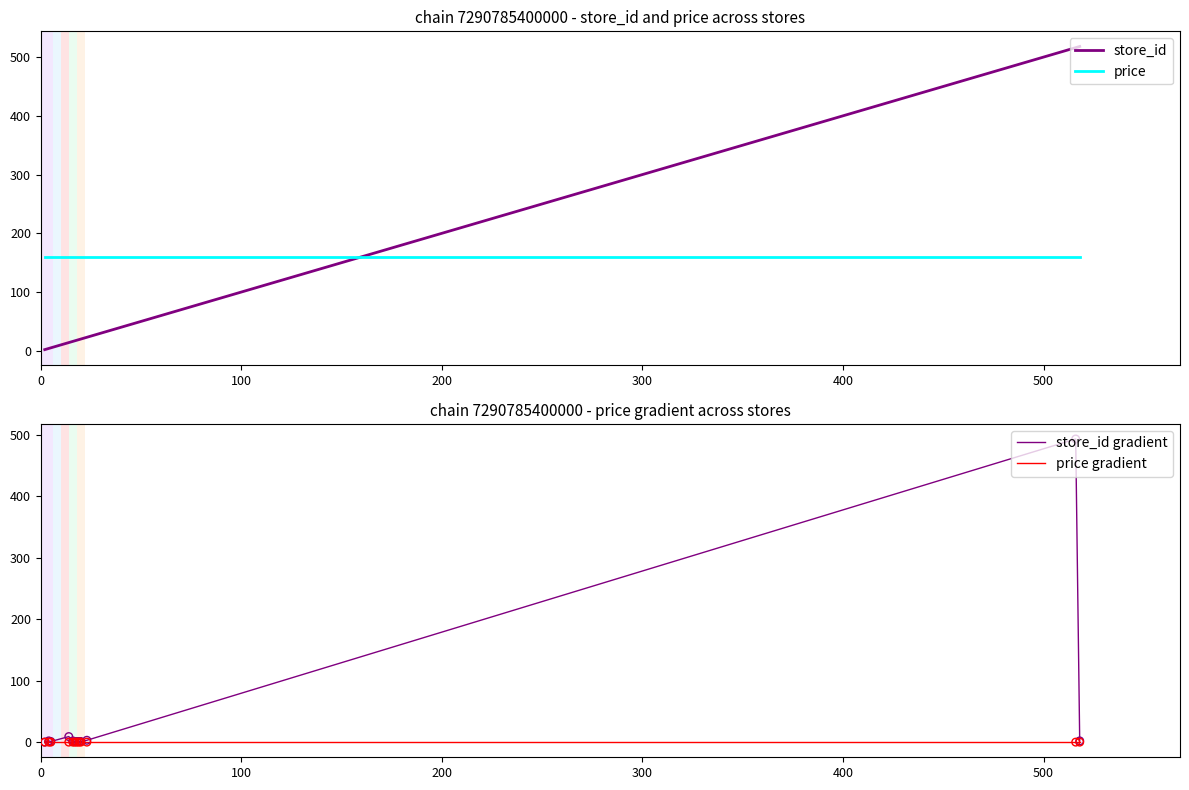

Which series reaches the maximum Y coordinate?

store_id